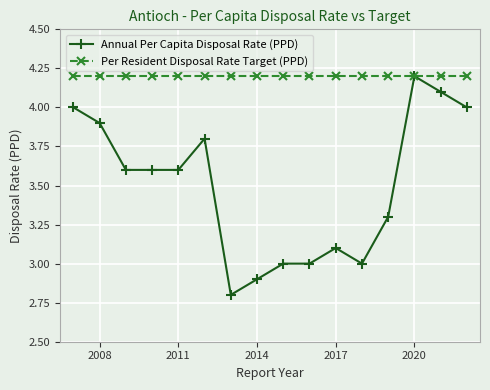

Rank the series by their average value, from lowest to highest.

Annual Per Capita Disposal Rate (PPD), Per Resident Disposal Rate Target (PPD)